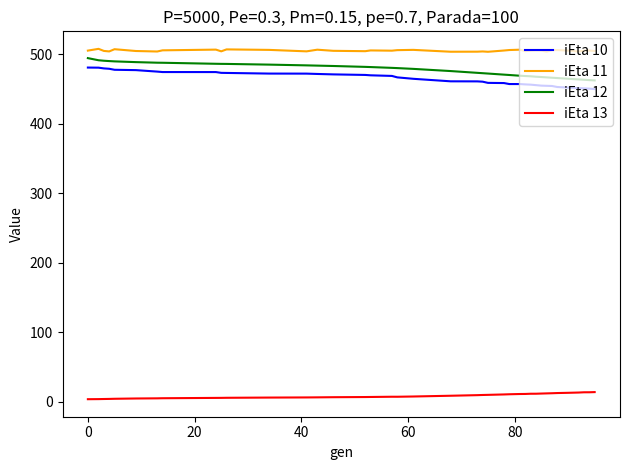

Which series has the largest total across all categories?

iEta 11